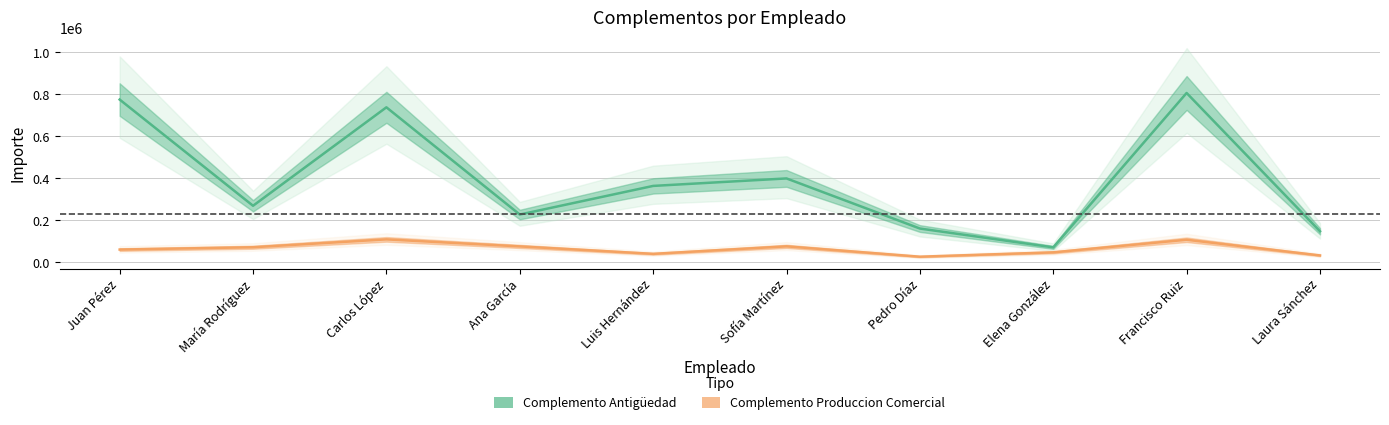

What is the spread (max minus min) of values at Juan Pérez?

714312.1